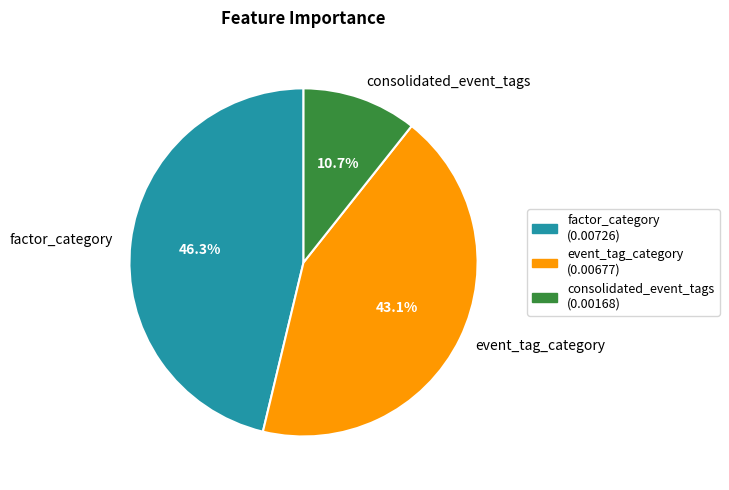

How much of the chart is everything except consolidated_event_tags?

89.3%